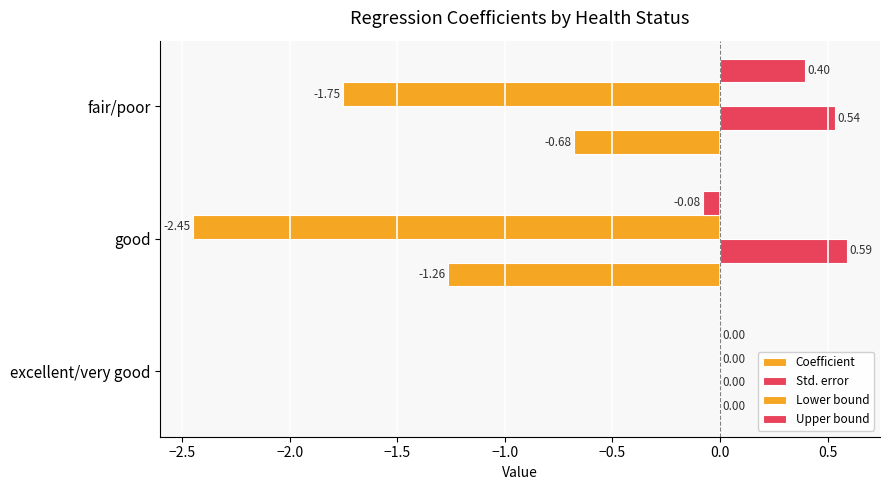

How many positive values does the Std. error series have?

2